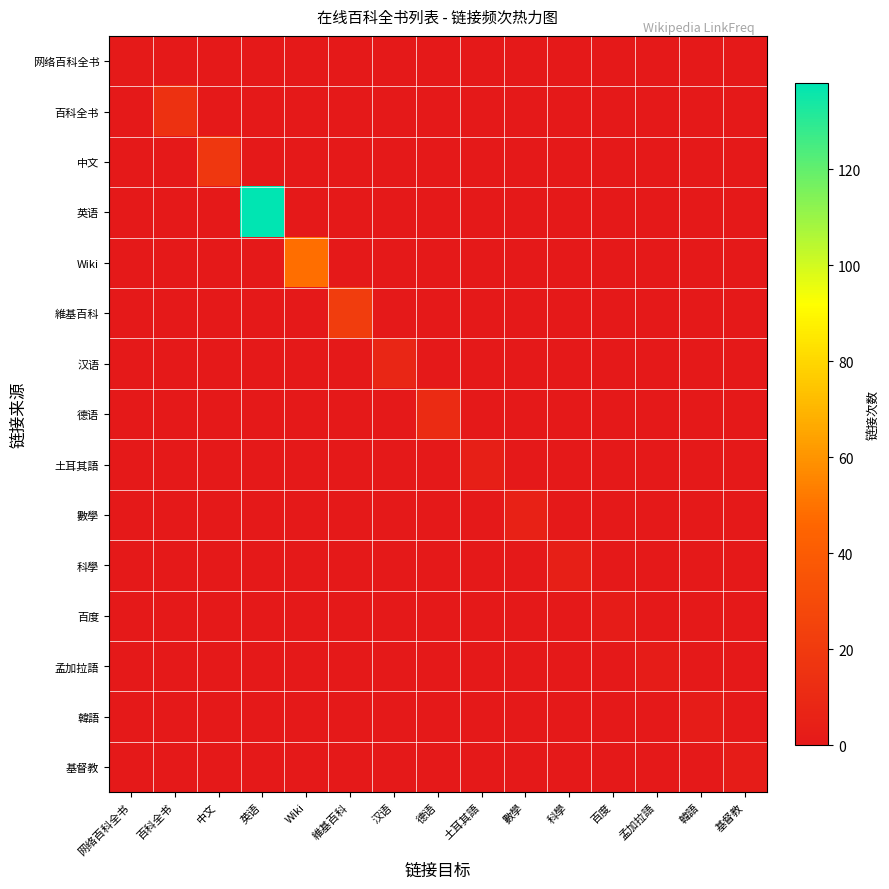

Which has a higher value, 孟加拉語 or 數學?

孟加拉語